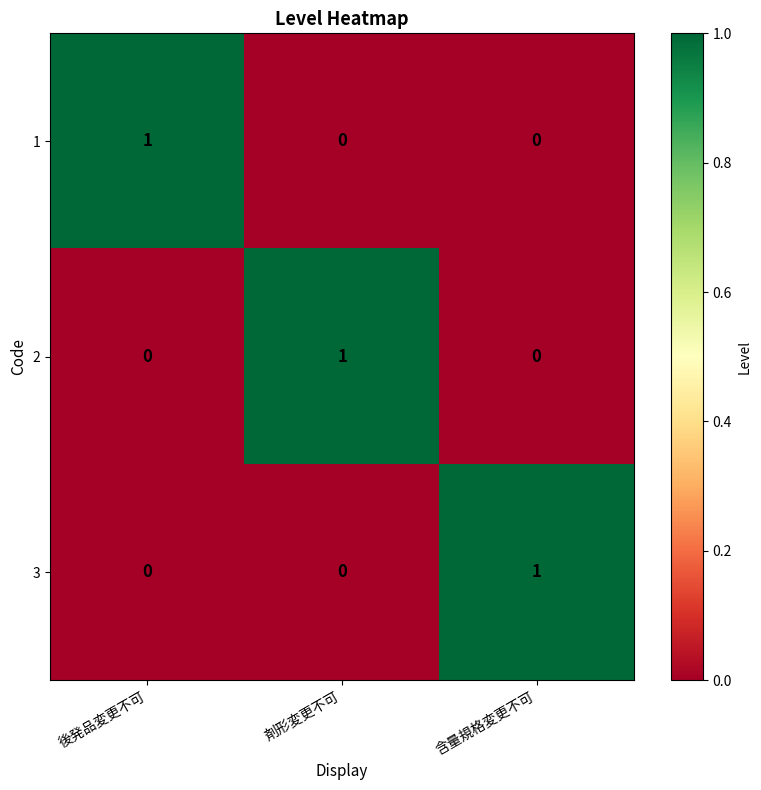

The value of 1 at 剤形変更不可 is 1. True or false?

False